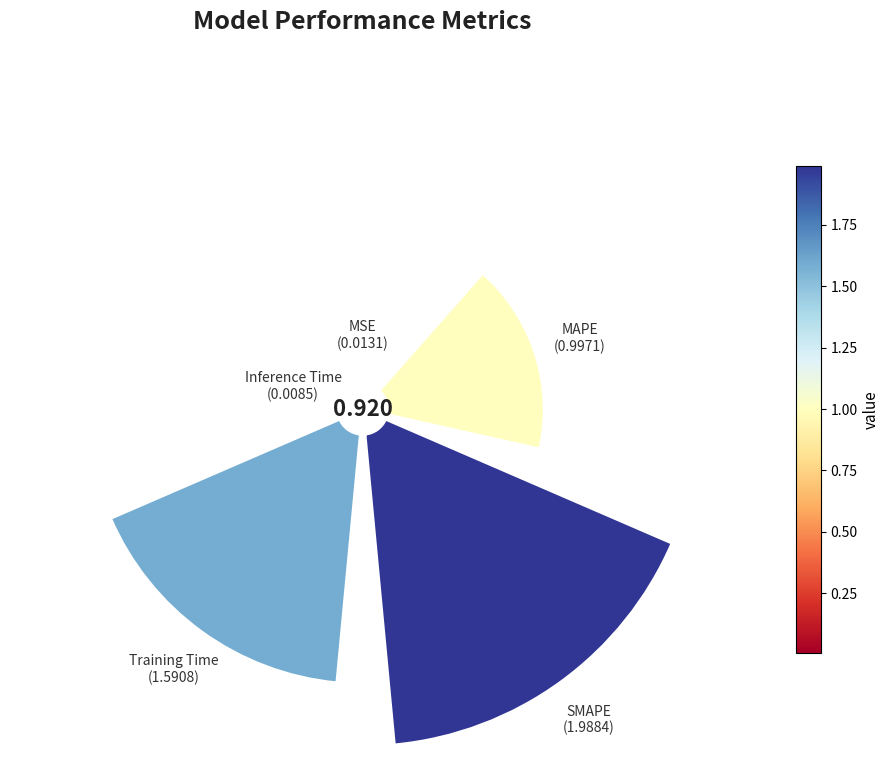

How many slices are in this pie chart?

5